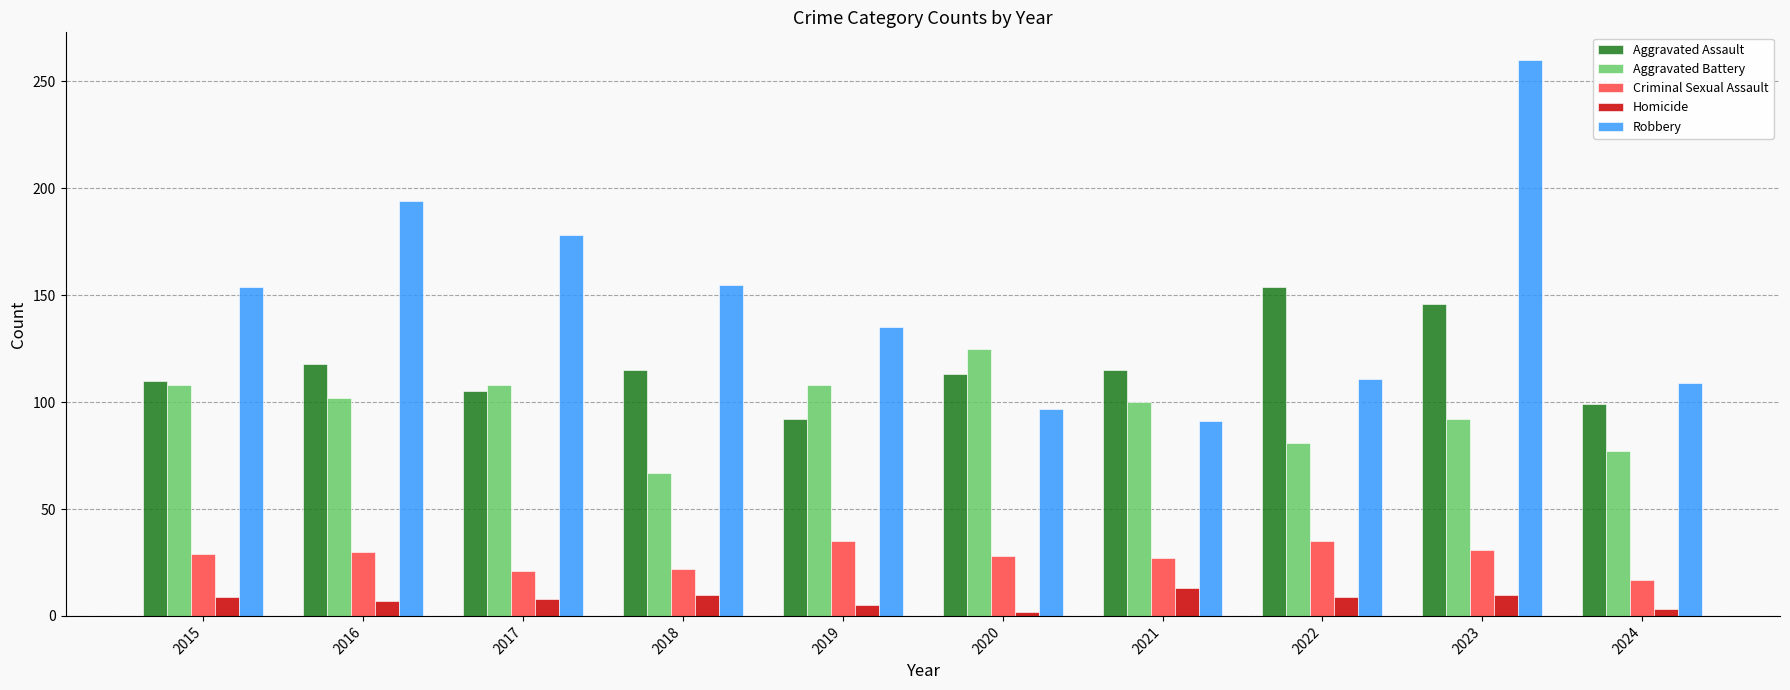

What is the greatest value displayed?

260